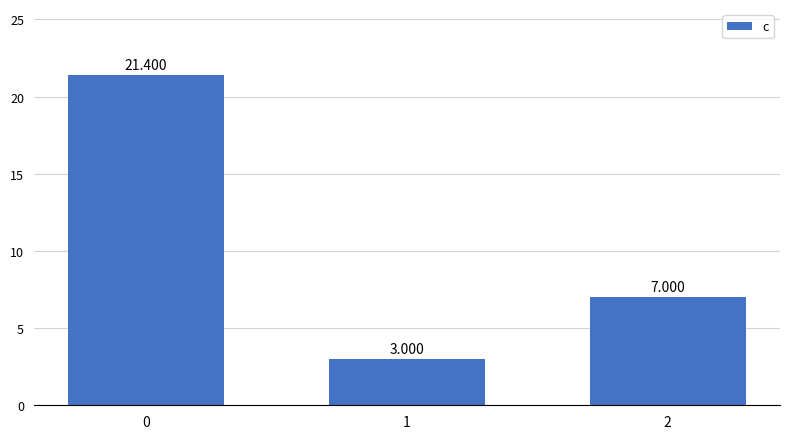

Are the bars grouped side by side (vs. stacked)?

No